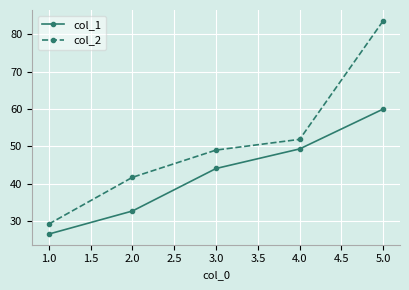

Which category has the highest value across all series?

5.0